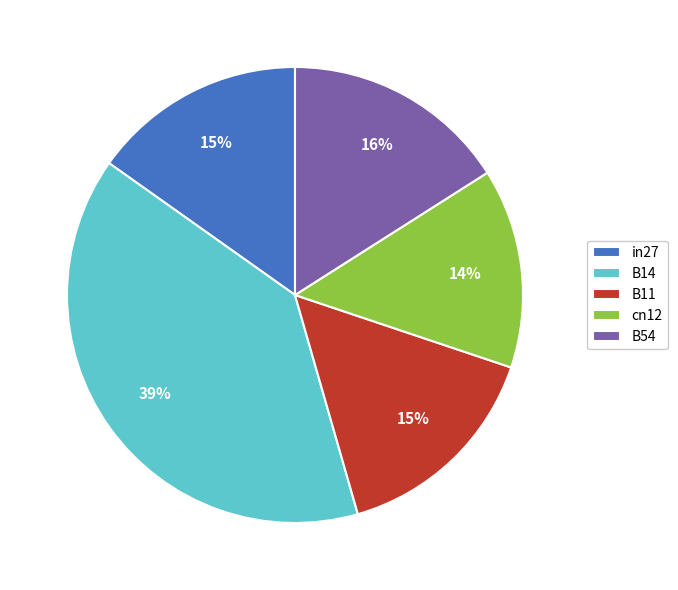

Is it true that B14 is 39% of the pie?

True